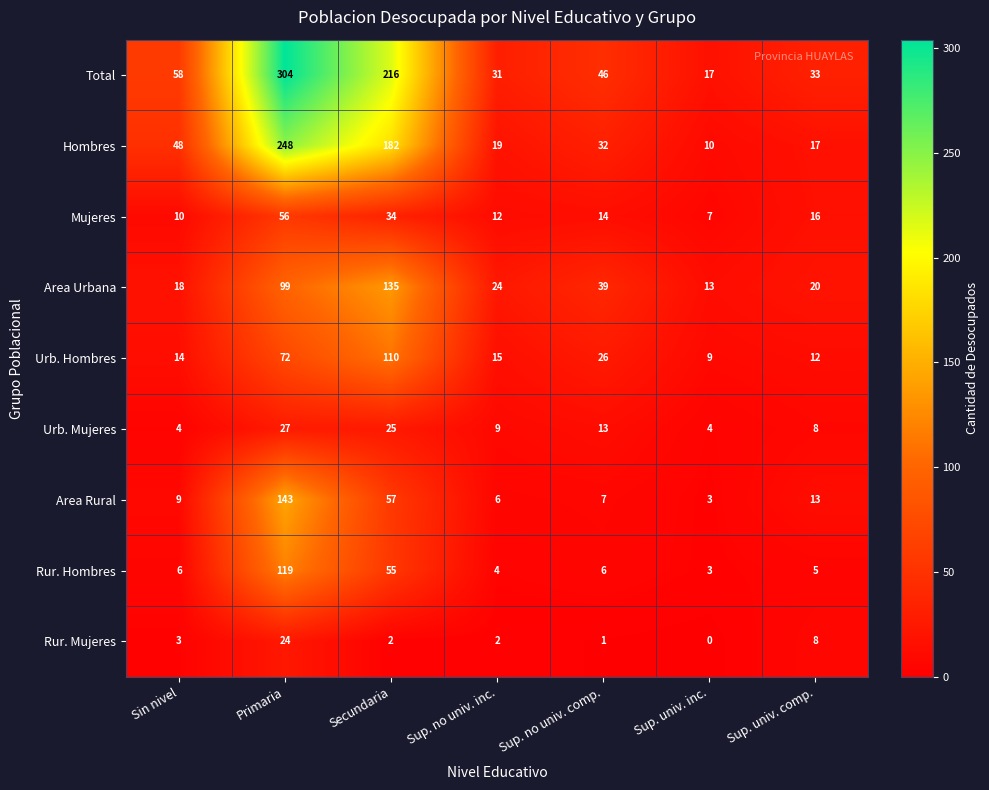

The value of Rur. Mujeres at Secundaria is 2. True or false?

True